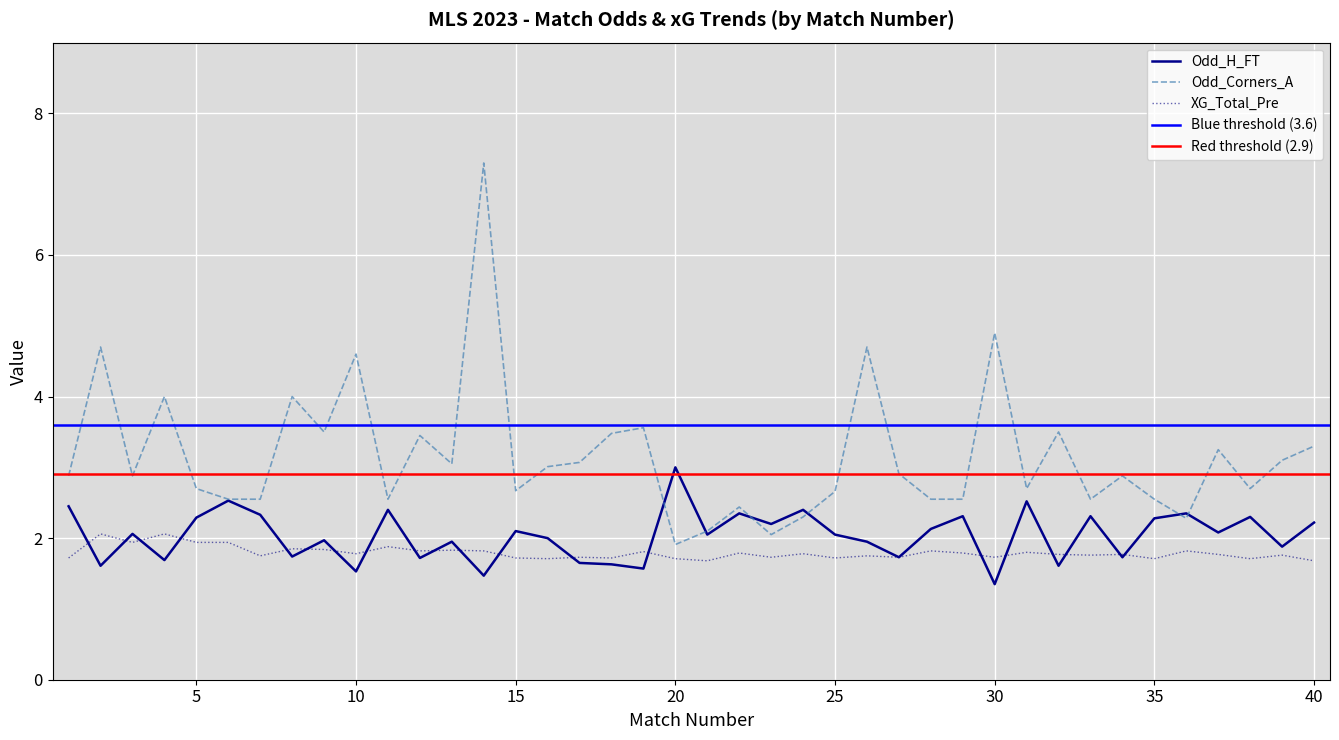

Which series changed the most between 13 and 23?

Odd_Corners_A